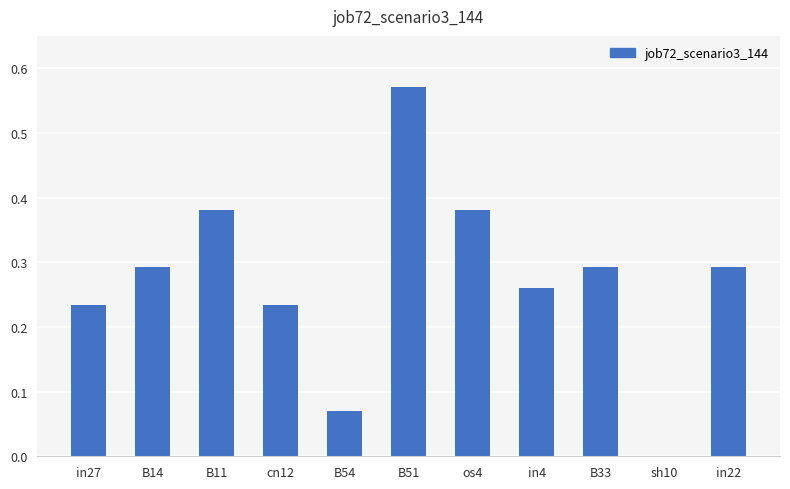

Which has a higher value, B51 or B14?

B51